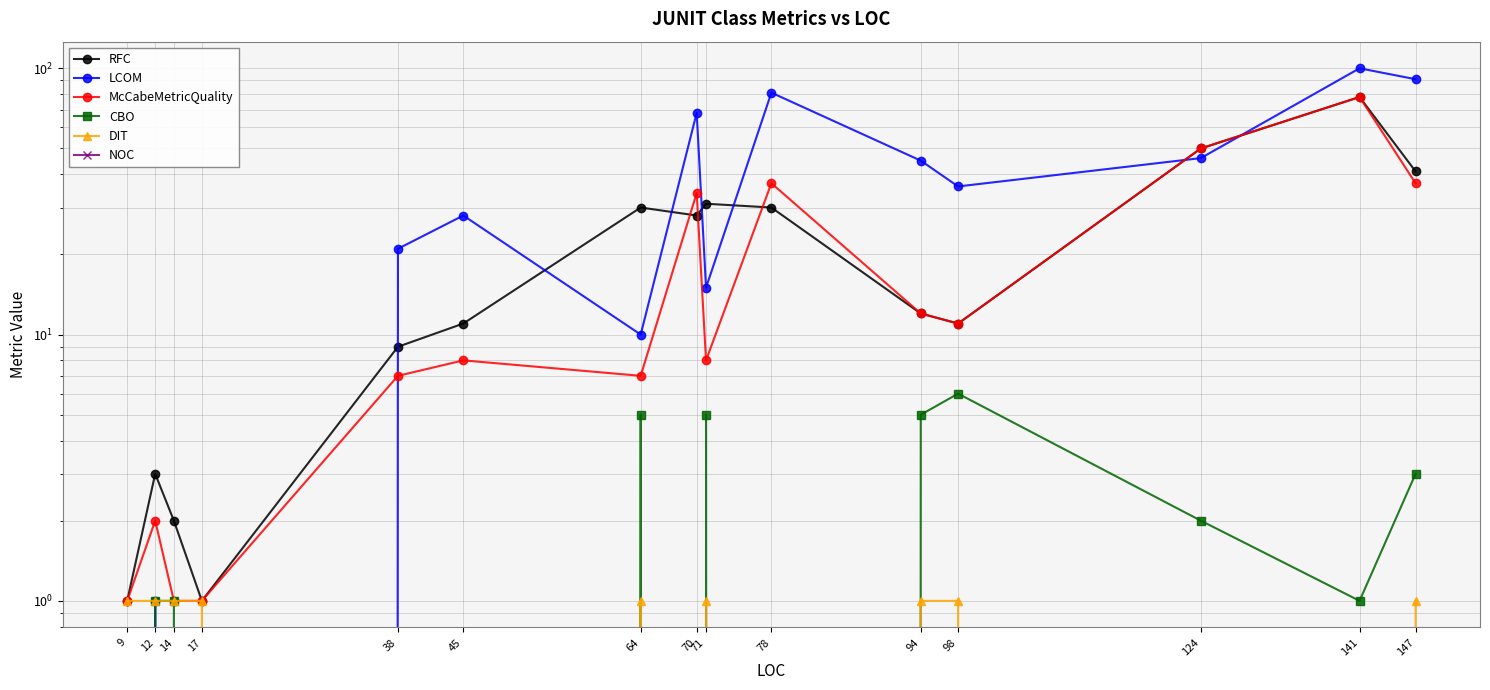

Between 9 and 98, which series saw the biggest shift?

LCOM